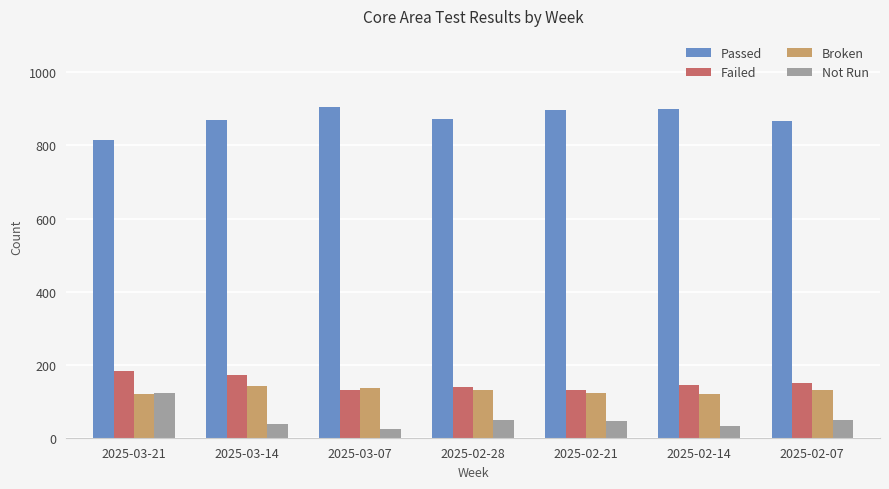

What is the lowest value of the Broken series?

119